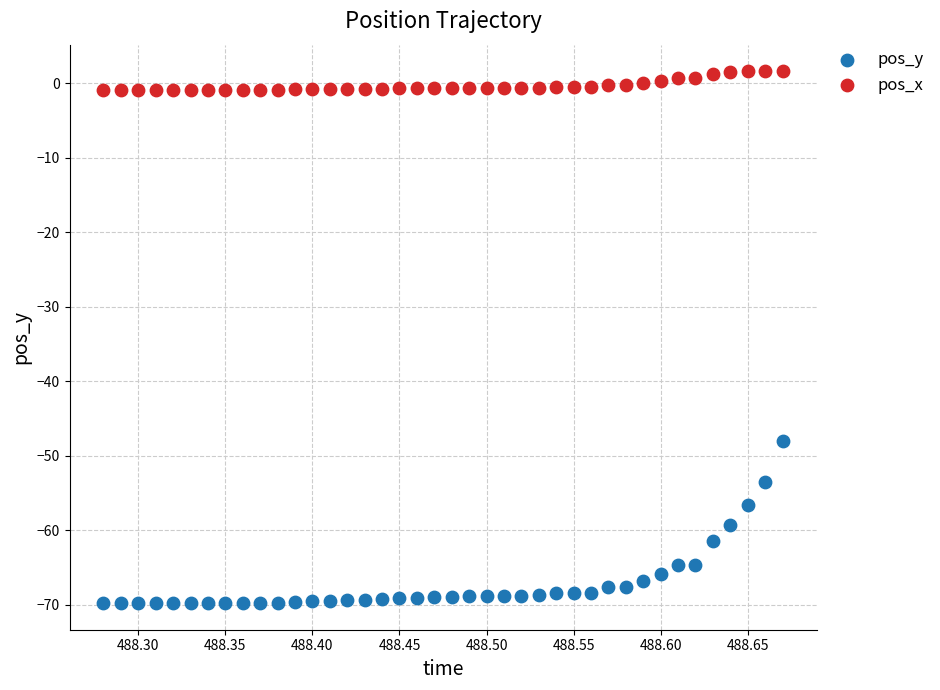

Across all series, what Y value is closest to -34?

-48.0